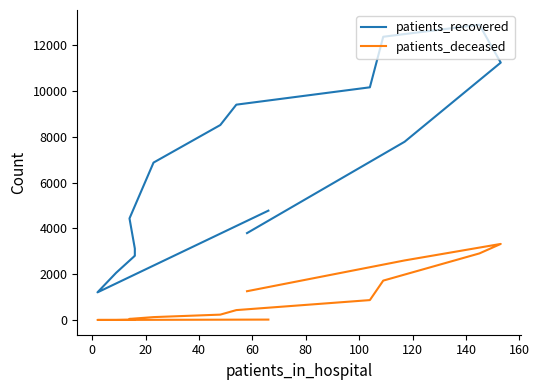

At 160, list the series in order from smallest to largest.

patients_deceased, patients_recovered